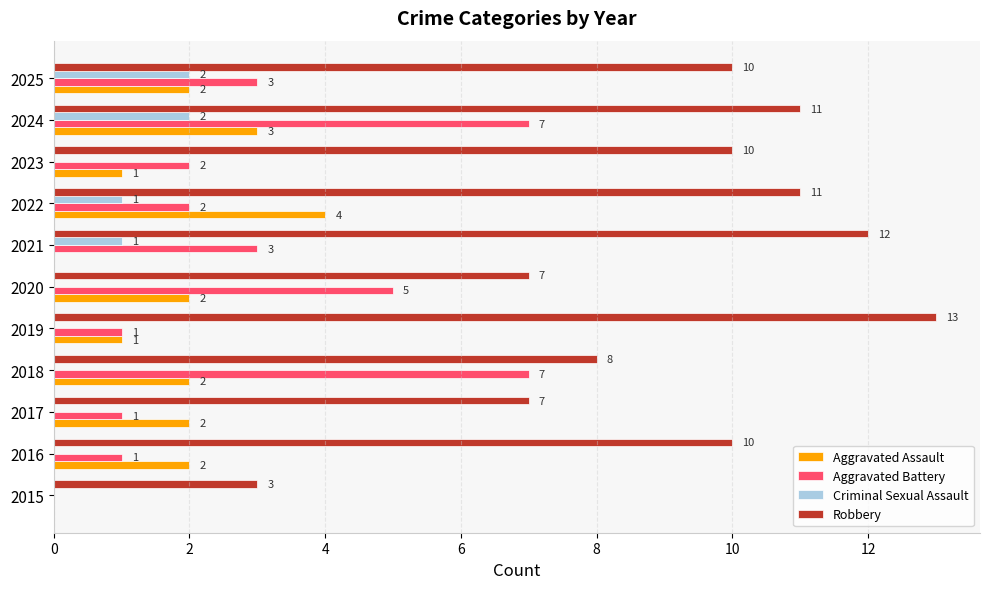

Where is Robbery nearest to the value 8?

2018